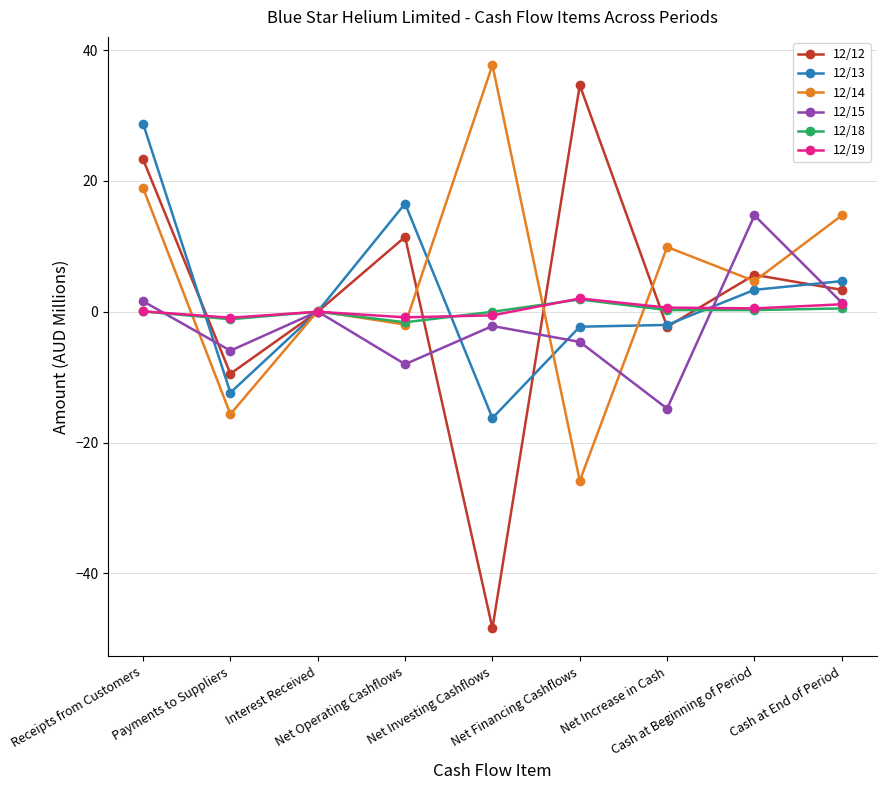

At how many categories does at least one series exceed 25?

3